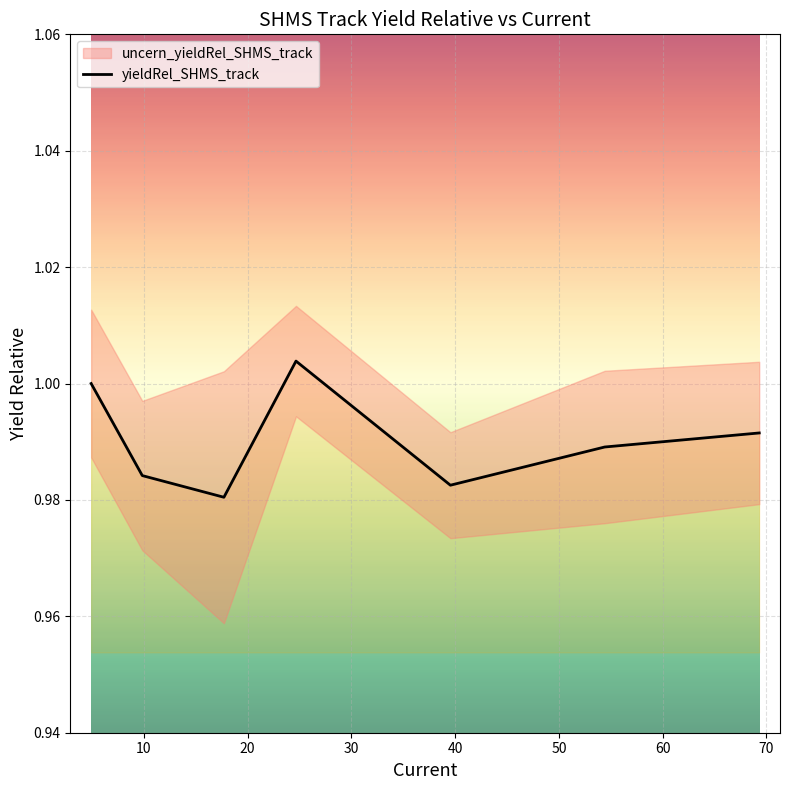

How many values are between 0 and 1?

6